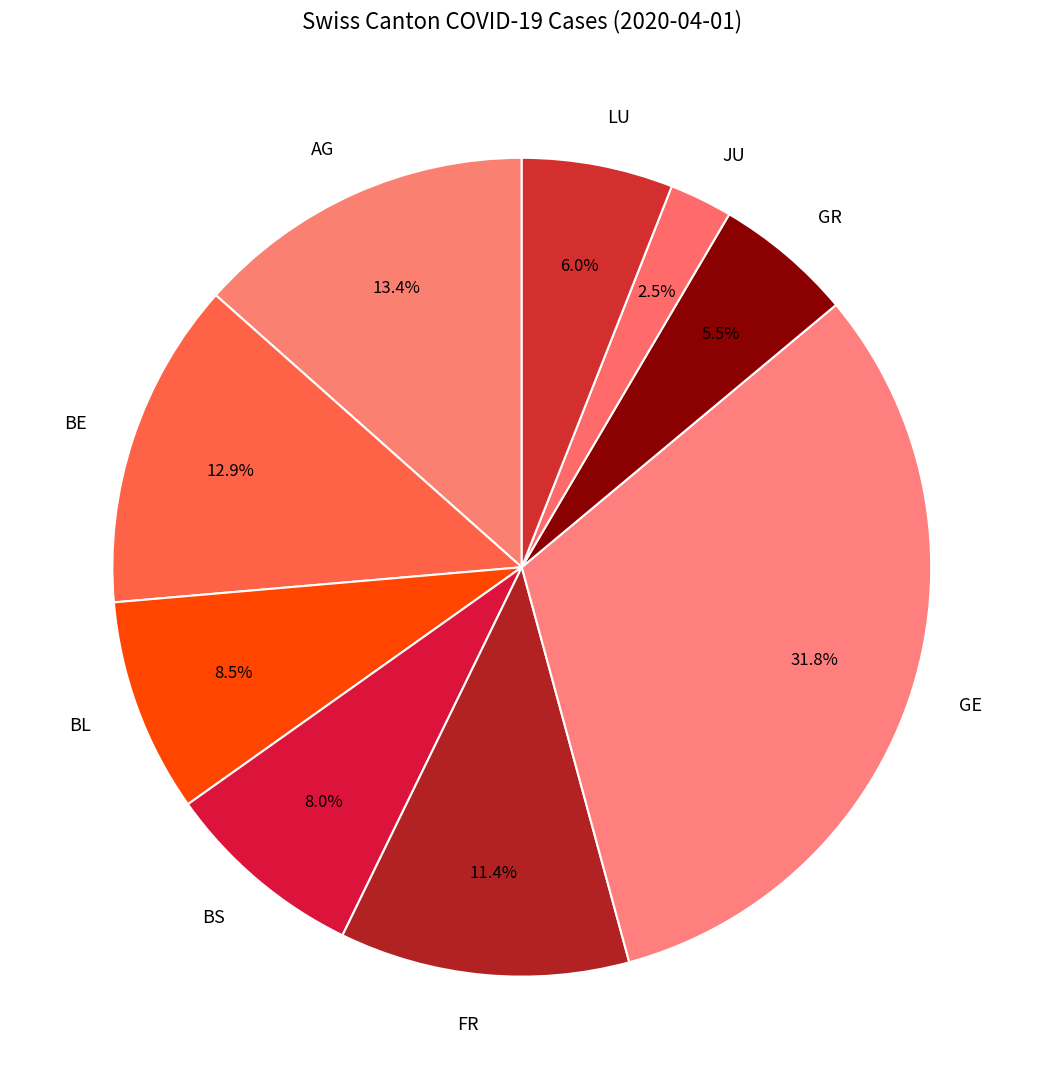

How many segments does this pie chart have?

9